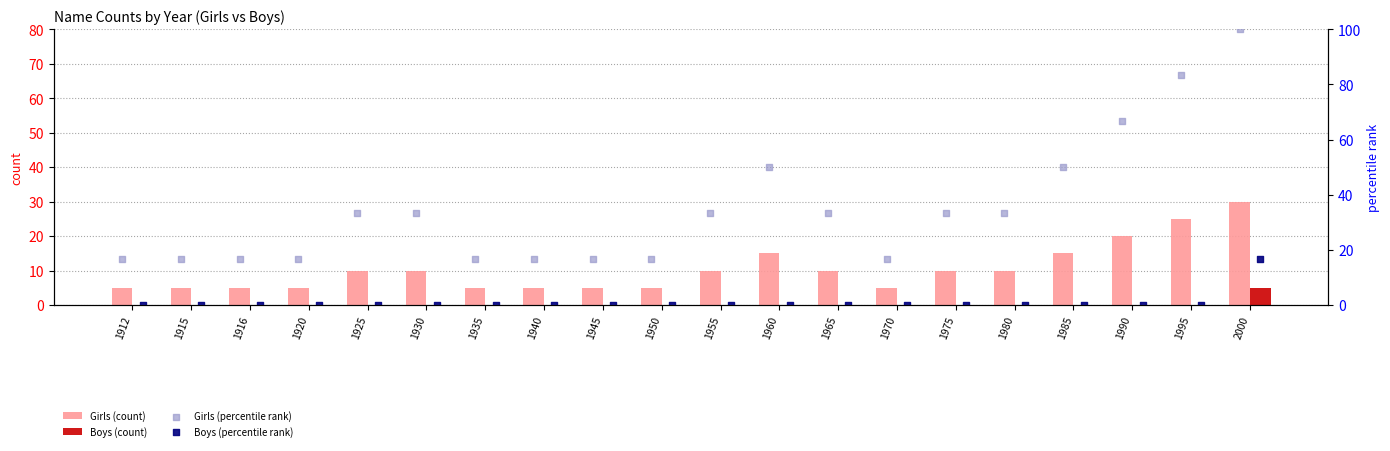

Which series reaches the maximum Y coordinate?

Girls (percentile rank)